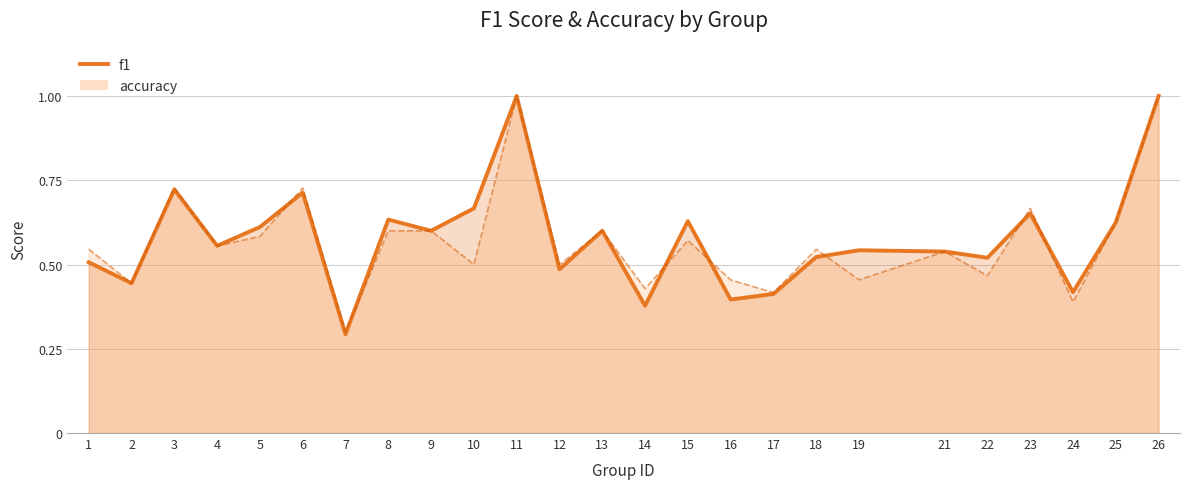

How many interior local valleys (lower than both neighbors) does the data have?

9